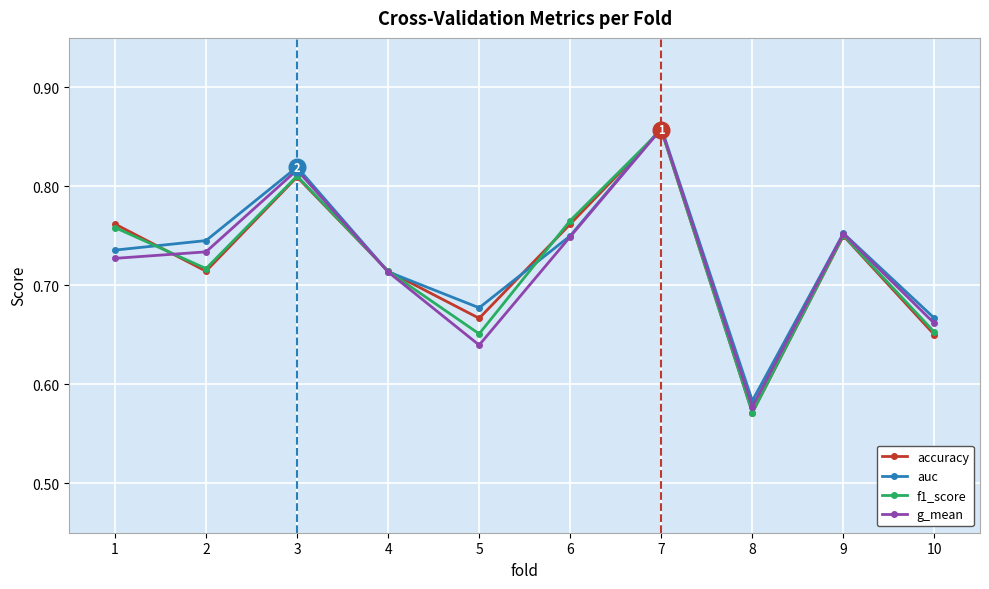

Is it true that auc equals 1.3 at 6?

False